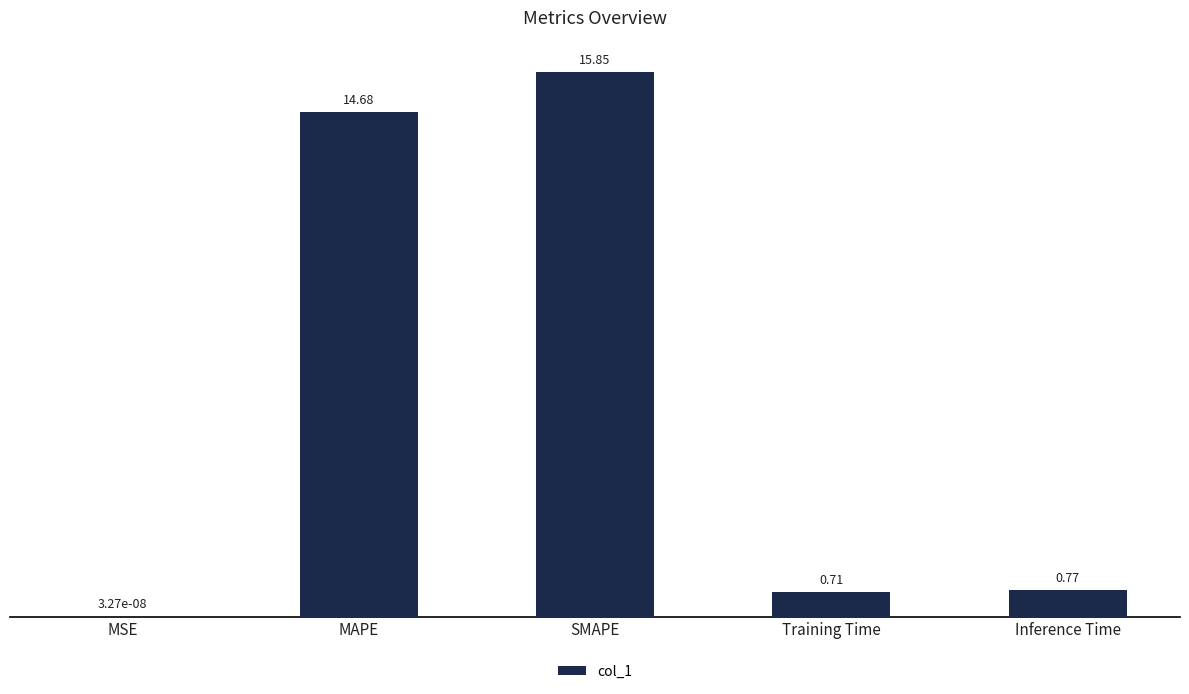

Which label corresponds to the largest value in the chart?

SMAPE